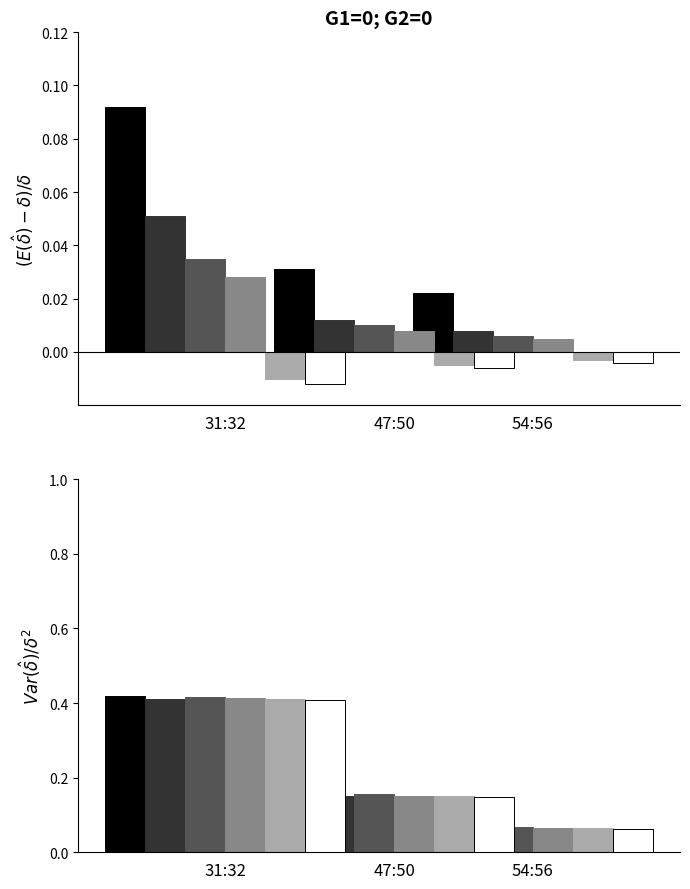

What position from the left is 31:32?

1